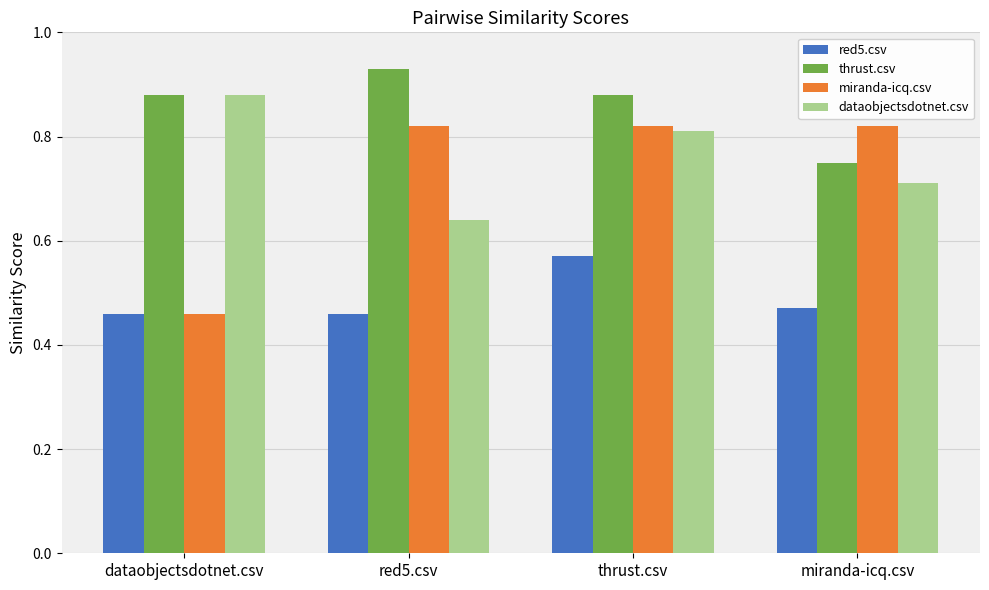

Rank the series at miranda-icq.csv from highest to lowest value.

miranda-icq.csv, thrust.csv, dataobjectsdotnet.csv, red5.csv